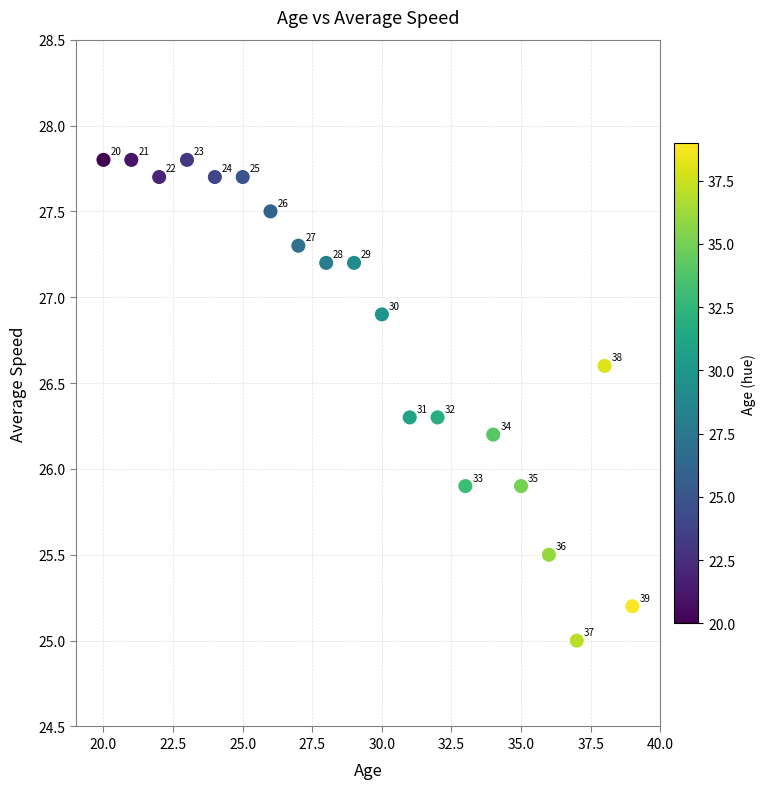

What Y value in the scatter plot is closest to 26?

25.9